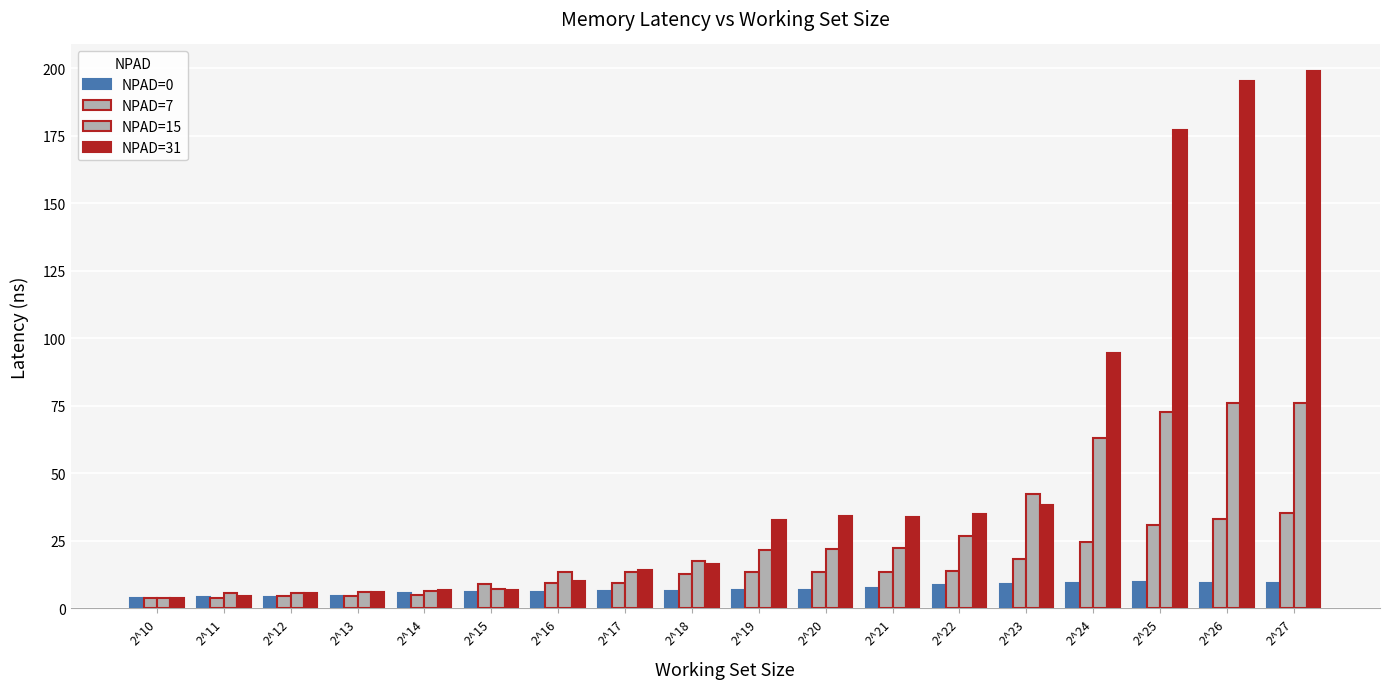

What value does the NPAD=15 series have at 2^27?

76.2